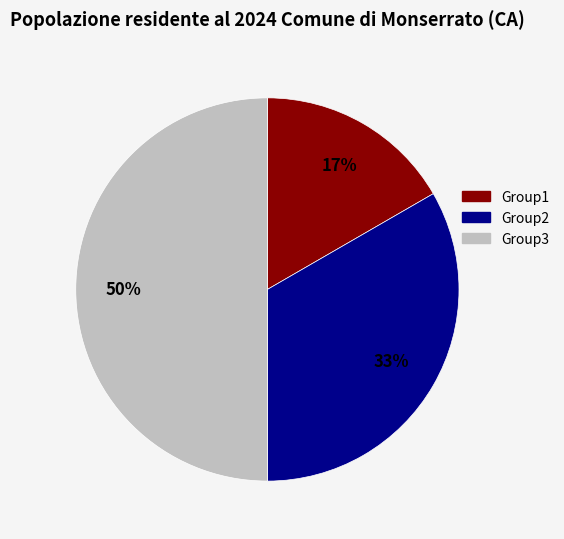

Approximately how many times larger is the value at Group2 compared to Group3?

0.7